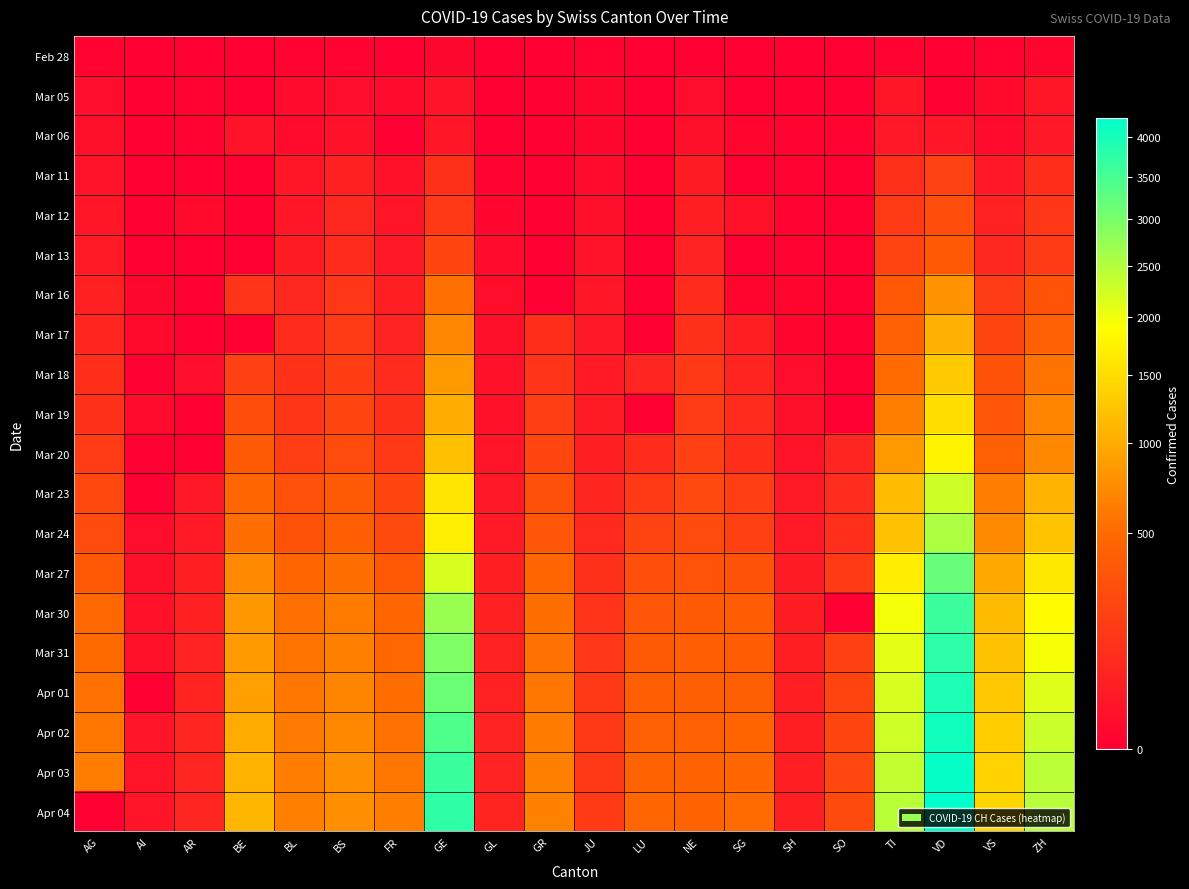

Reading right to left, transcribe all the data shown in this chart.

Feb 28: ZH=2	VS=1	VD=0	TI=1	SO=0	SH=0	SG=0	NE=0	LU=0	JU=1	GR=0	GL=0	GE=4	FR=0	BS=1	BL=1	BE=0	AR=0	AI=0	AG=1
Mar 05: ZH=23	VS=5	VD=0	TI=25	SO=0	SH=0	SG=0	NE=9	LU=0	JU=4	GR=0	GL=0	GE=17	FR=6	BS=8	BL=6	BE=0	AR=1	AI=0	AG=9
Mar 06: ZH=29	VS=6	VD=23	TI=28	SO=1	SH=1	SG=2	NE=13	LU=0	JU=4	GR=0	GL=0	GE=25	FR=0	BS=15	BL=6	BE=17	AR=1	AI=0	AG=12
Mar 11: ZH=101	VS=30	VD=203	TI=108	SO=0	SH=1	SG=0	NE=37	LU=0	JU=7	GR=0	GL=1	GE=109	FR=16	BS=49	BL=26	BE=0	AR=0	AI=0	AG=18
Mar 12: ZH=140	VS=53	VD=277	TI=163	SO=0	SH=1	SG=15	NE=46	LU=0	JU=12	GR=0	GL=3	GE=150	FR=22	BS=73	BL=26	BE=0	AR=5	AI=0	AG=27
Mar 13: ZH=163	VS=76	VD=370	TI=206	SO=0	SH=1	SG=0	NE=59	LU=0	JU=17	GR=0	GL=6	GE=222	FR=29	BS=92	BL=42	BE=0	AR=0	AI=0	AG=32
Mar 16: ZH=326	VS=172	VD=797	TI=368	SO=0	SH=2	SG=2	NE=93	LU=0	JU=25	GR=0	GL=10	GE=544	FR=45	BS=143	BL=76	BE=123	AR=0	AI=4	AG=52
Mar 17: ZH=429	VS=225	VD=1040	TI=426	SO=0	SH=2	SG=47	NE=114	LU=0	JU=29	GR=101	GL=12	GE=692	FR=59	BS=164	BL=89	BE=0	AR=0	AI=5	AG=67
Mar 18: ZH=568	VS=312	VD=1304	TI=511	SO=0	SH=8	SG=61	NE=146	LU=65	JU=32	GR=128	GL=14	GE=848	FR=86	BS=181	BL=116	BE=193	AR=11	AI=0	AG=101
Mar 19: ZH=679	VS=349	VD=1514	TI=638	SO=0	SH=12	SG=85	NE=175	LU=0	JU=36	GR=182	GL=16	GE=1027	FR=111	BS=220	BL=134	BE=282	AR=0	AI=6	AG=118
Mar 20: ZH=711	VS=436	VD=1755	TI=849	SO=66	SH=17	SG=98	NE=189	LU=92	JU=44	GR=226	GL=20	GE=1194	FR=145	BS=270	BL=184	BE=377	AR=0	AI=0	AG=168
Mar 23: ZH=1075	VS=628	VD=2282	TI=1162	SO=95	SH=32	SG=185	NE=247	LU=156	JU=69	GR=300	GL=31	GE=1582	FR=226	BS=374	BL=302	BE=470	AR=30	AI=0	AG=241
Mar 24: ZH=1223	VS=728	VD=2547	TI=1209	SO=104	SH=34	SG=200	NE=265	LU=205	JU=82	GR=343	GL=33	GE=1699	FR=255	BS=410	BL=306	BE=532	AR=33	AI=8	AG=266
Mar 27: ZH=1629	VS=968	VD=3178	TI=1688	SO=157	SH=37	SG=306	NE=316	LU=287	JU=114	GR=474	GL=47	GE=2190	FR=369	BS=530	BL=466	BE=718	AR=44	AI=12	AG=364
Mar 30: ZH=1861	VS=1144	VD=3606	TI=1962	SO=0	SH=42	SG=389	NE=378	LU=351	JU=128	GR=535	GL=51	GE=2721	FR=477	BS=617	BL=539	BE=826	AR=50	AI=14	AG=481
Mar 31: ZH=1952	VS=1211	VD=3765	TI=2091	SO=196	SH=44	SG=394	NE=402	LU=375	JU=140	GR=547	GL=53	GE=2958	FR=491	BS=653	BL=561	BE=856	AR=58	AI=14	AG=499
Apr 01: ZH=2141	VS=1282	VD=3917	TI=2195	SO=216	SH=44	SG=414	NE=420	LU=401	JU=145	GR=592	GL=56	GE=3137	FR=525	BS=687	BL=588	BE=909	AR=61	AI=0	AG=549
Apr 02: ZH=2305	VS=1334	VD=4051	TI=2271	SO=227	SH=47	SG=455	NE=430	LU=422	JU=149	GR=622	GL=58	GE=3420	FR=550	BS=714	BL=610	BE=1003	AR=64	AI=20	AG=592
Apr 03: ZH=2433	VS=1383	VD=4187	TI=2377	SO=237	SH=47	SG=480	NE=444	LU=449	JU=149	GR=649	GL=59	GE=3621	FR=588	BS=754	BL=625	BE=1073	AR=65	AI=20	AG=626
Apr 04: ZH=2466	VS=1416	VD=4259	TI=2442	SO=250	SH=47	SG=504	NE=452	LU=469	JU=154	GR=657	GL=61	GE=3753	FR=638	BS=767	BL=656	BE=1106	AR=66	AI=21	AG=0